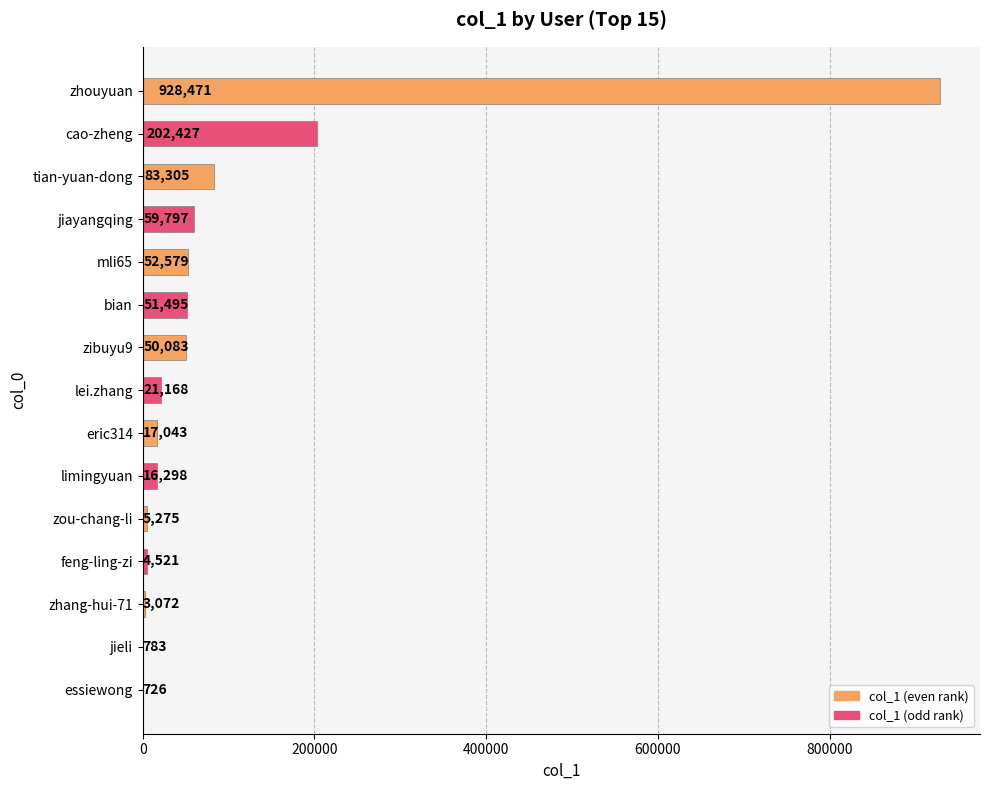

Where is the data nearest to the value 464598?

cao-zheng